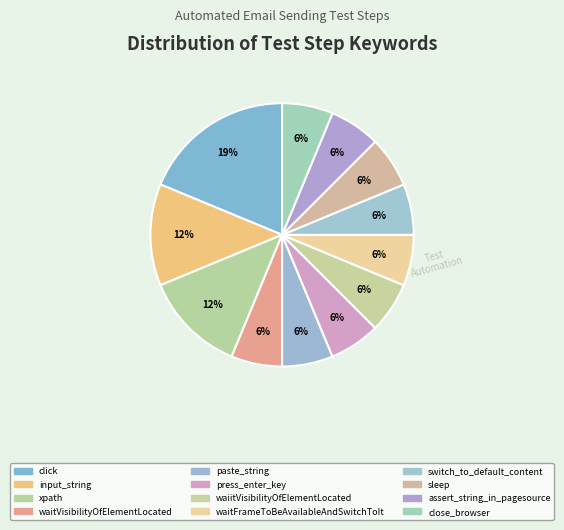

How many segments does this pie chart have?

12